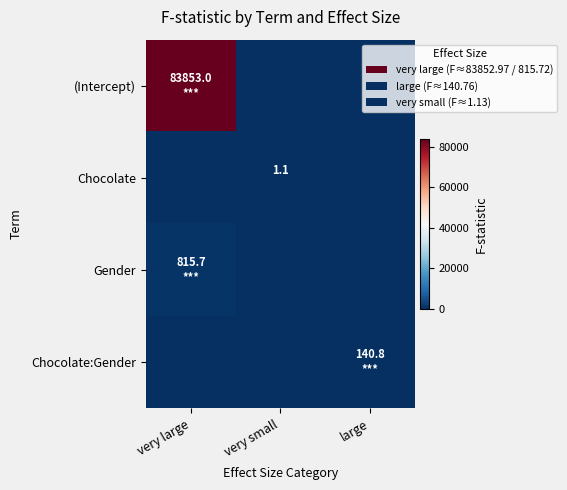

Which category has the lowest value across all series?

very small